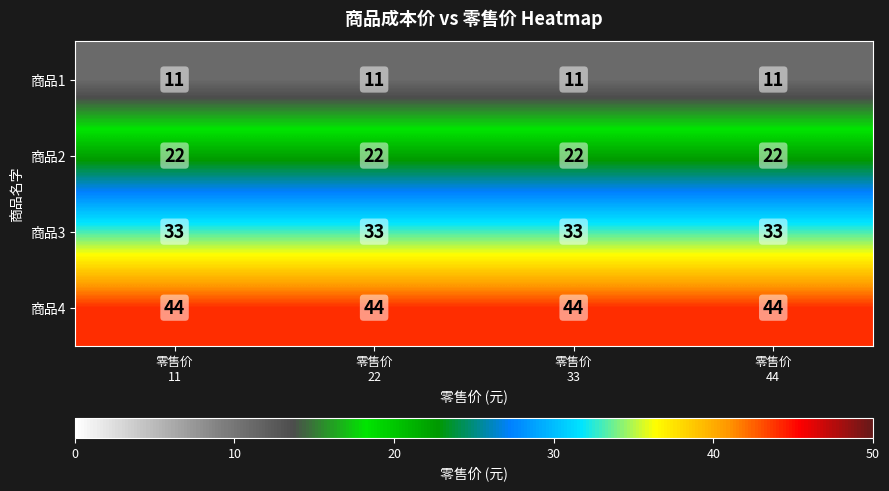

Rank the series by their average value, from highest to lowest.

商品4, 商品3, 商品2, 商品1